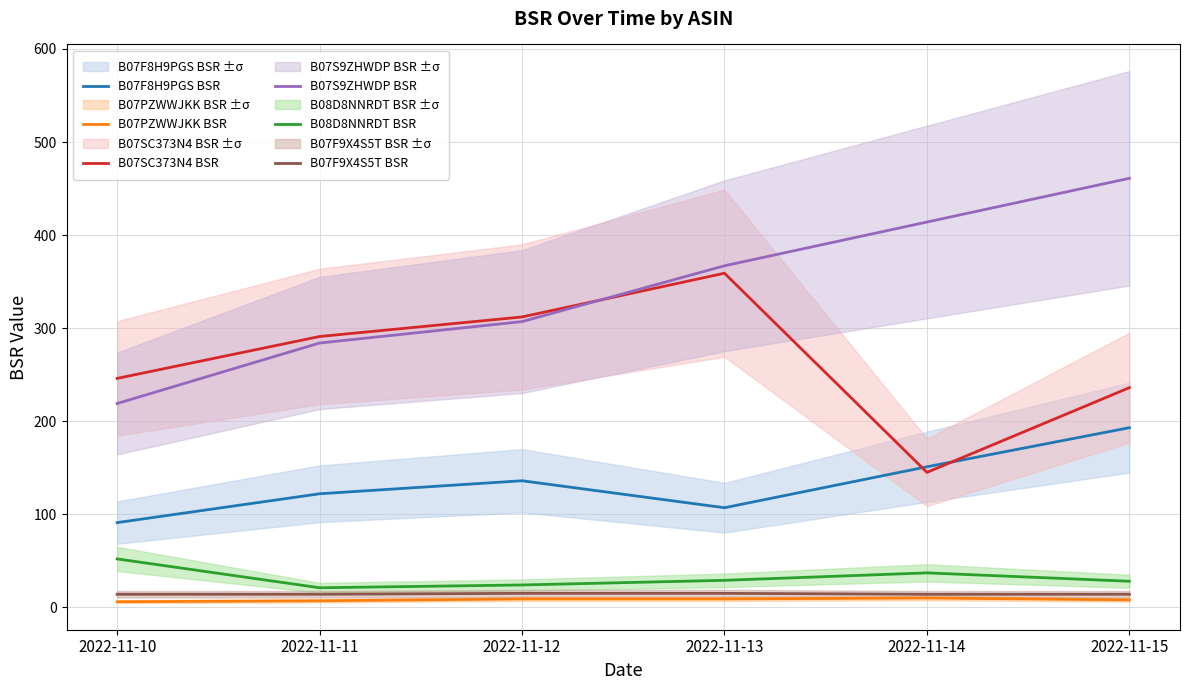

What is the average value of the B07PZWWJKK BSR series?

8